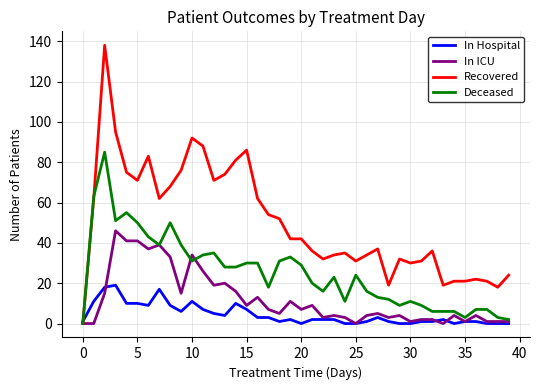

Which series has the largest range (max minus min)?

Recovered